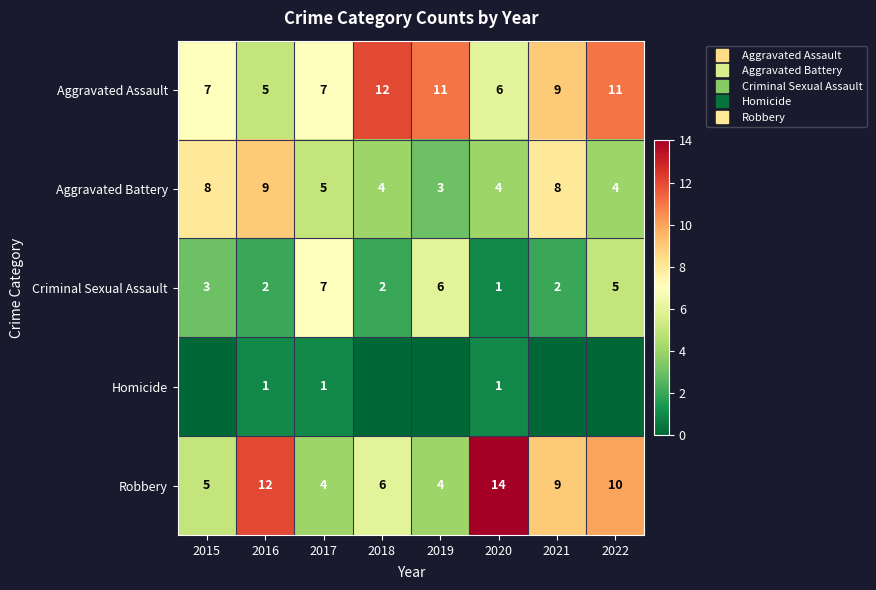

Which series changed the most between 2015 and 2020?

Robbery